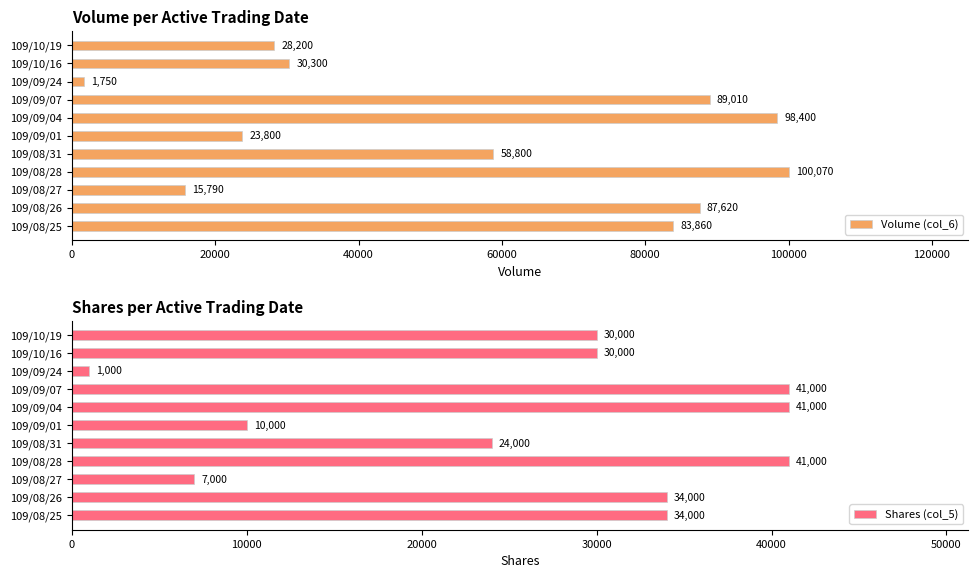

Reading right to left, extract all data points from this chart.

Volume (col_6): 28200	30300	1750	89010	98400	23800	58800	100070	15790	87620	83860
Shares (col_5): 30000	30000	1000	41000	41000	10000	24000	41000	7000	34000	34000